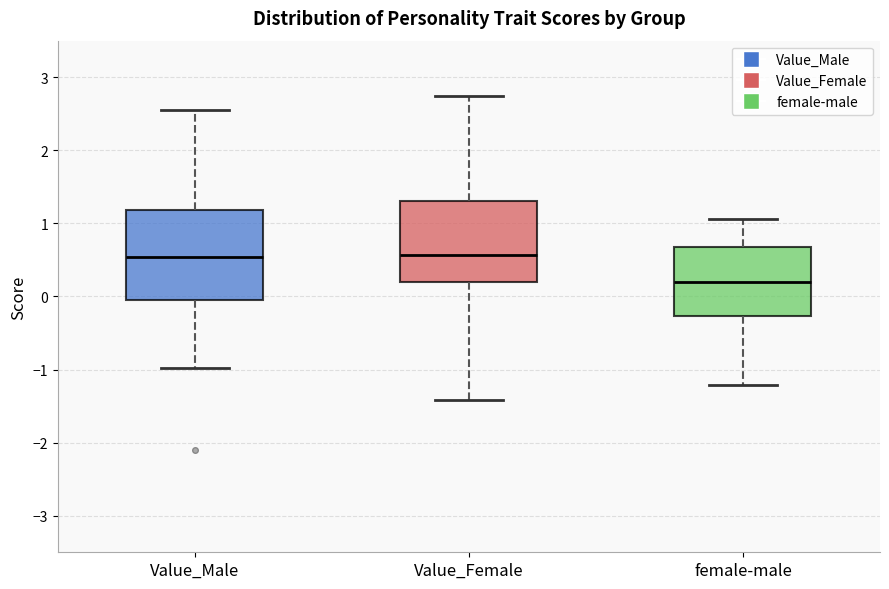

Which box is the tallest, from its lower edge to its upper edge?

Value_Male